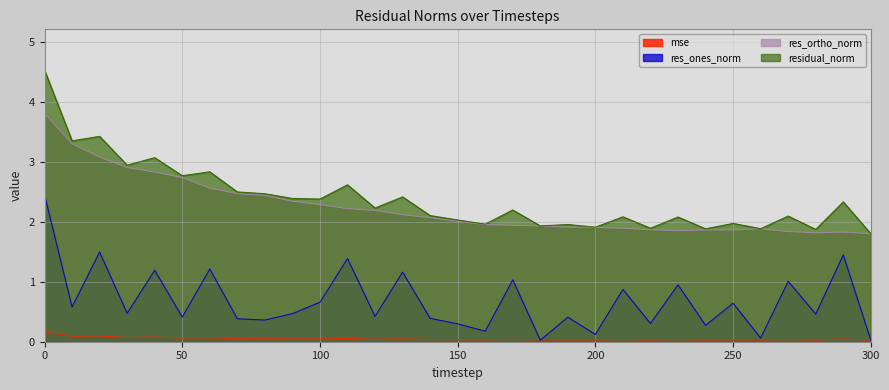

Rank the series by their maximum value, from highest to lowest.

residual_norm, res_ortho_norm, res_ones_norm, mse